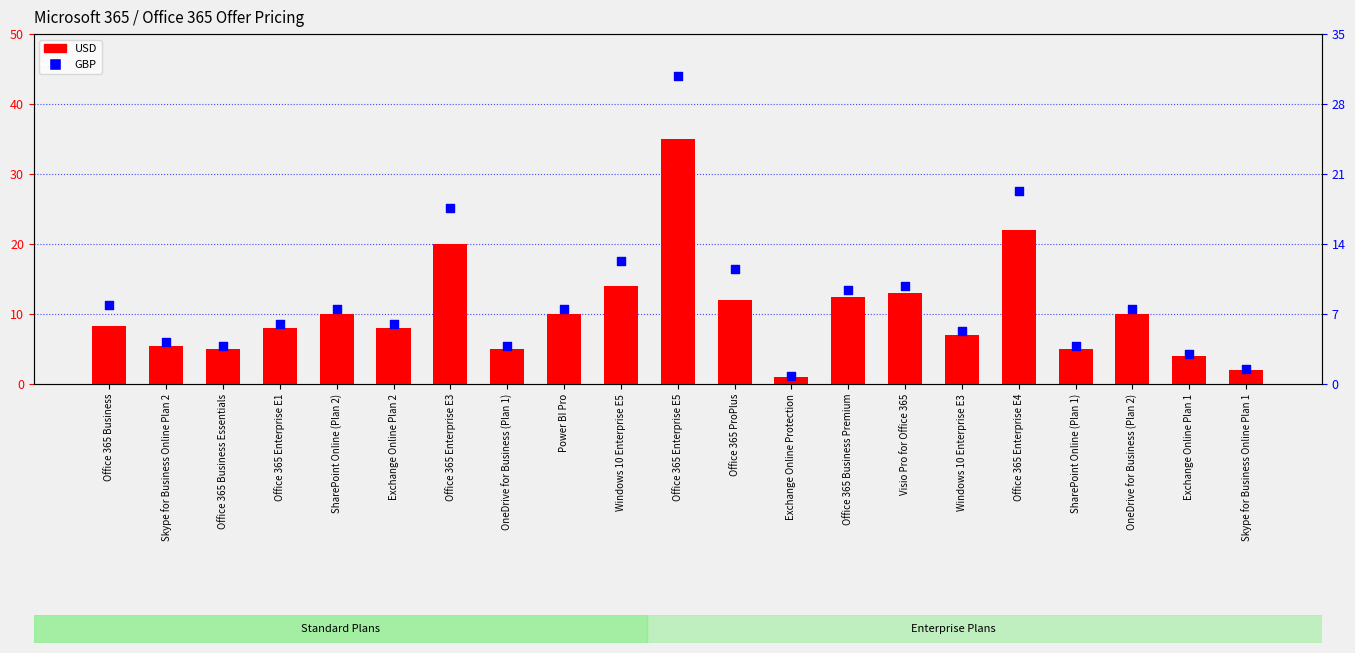

Which series reaches the minimum Y coordinate?

GBP